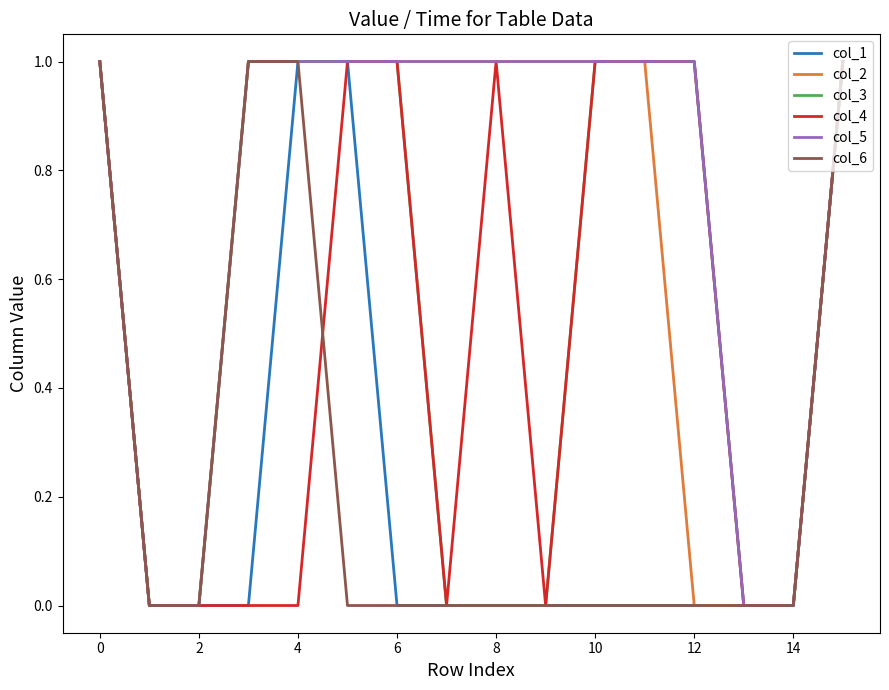

What are all the series names shown in the legend?

col_1, col_2, col_3, col_4, col_5, col_6